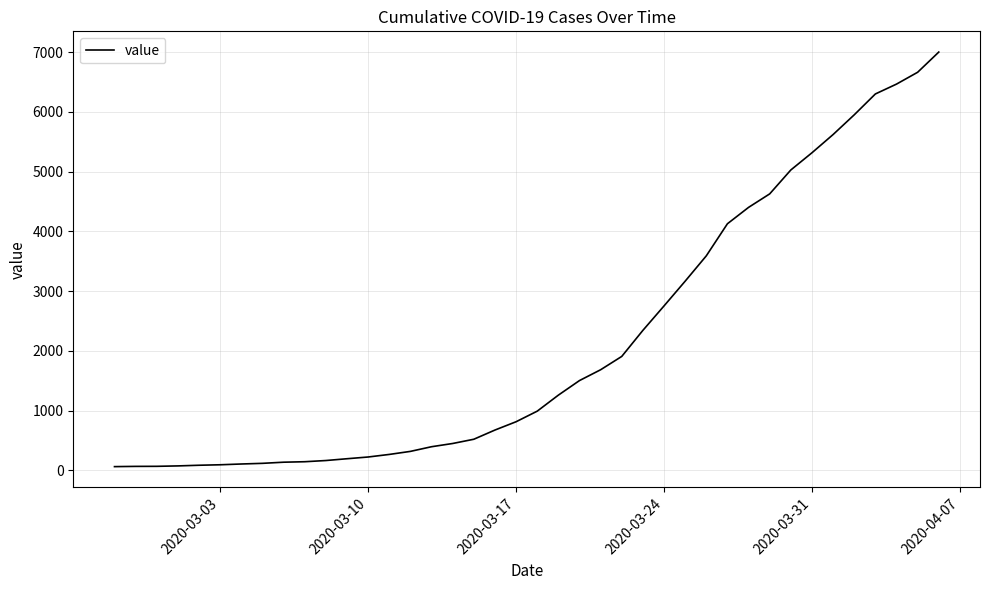

What is the greatest value displayed?

7001